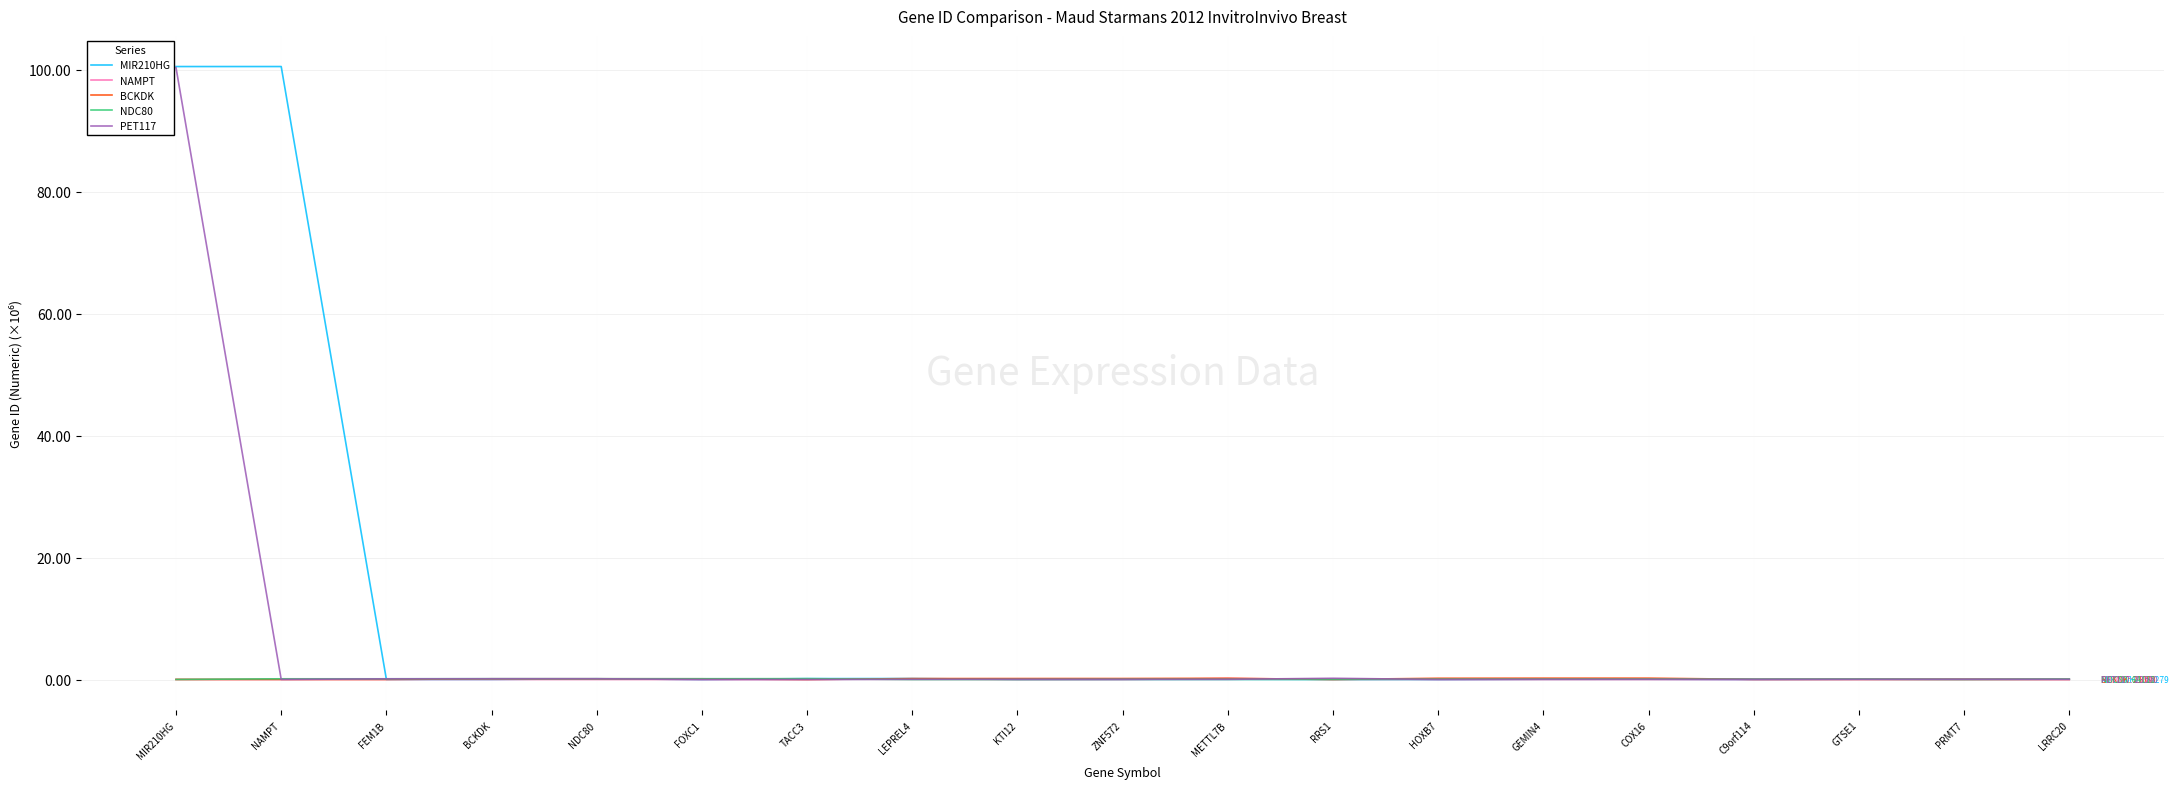

Which series has the widest spread of values?

MIR210HG